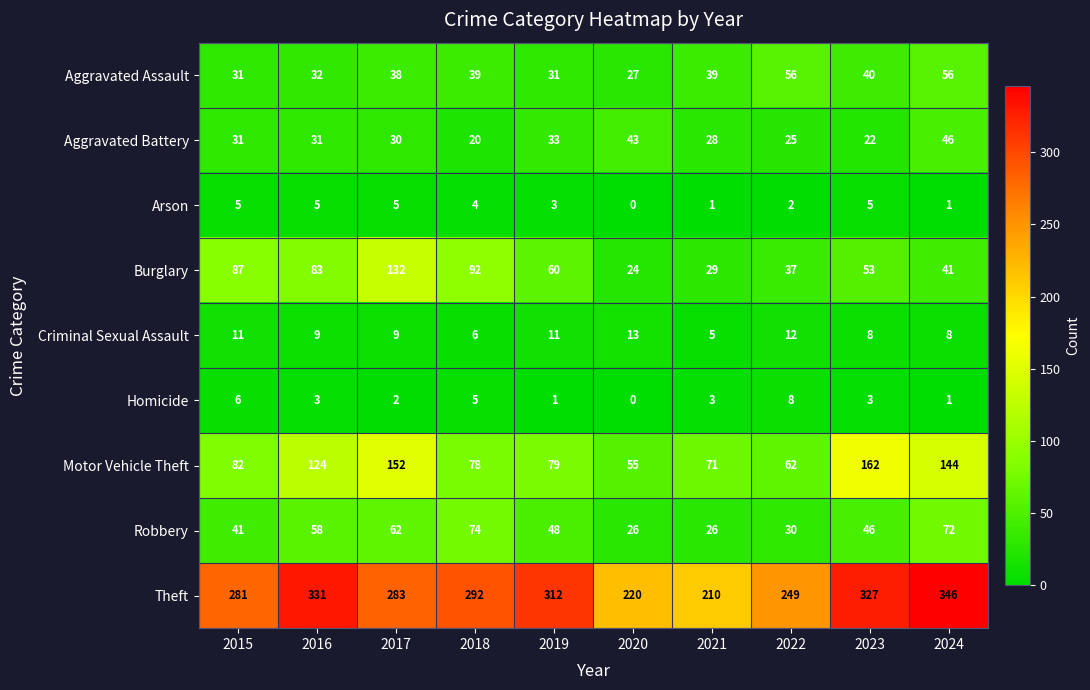

What is the difference between the second highest and minimum values in the Criminal Sexual Assault series?

7